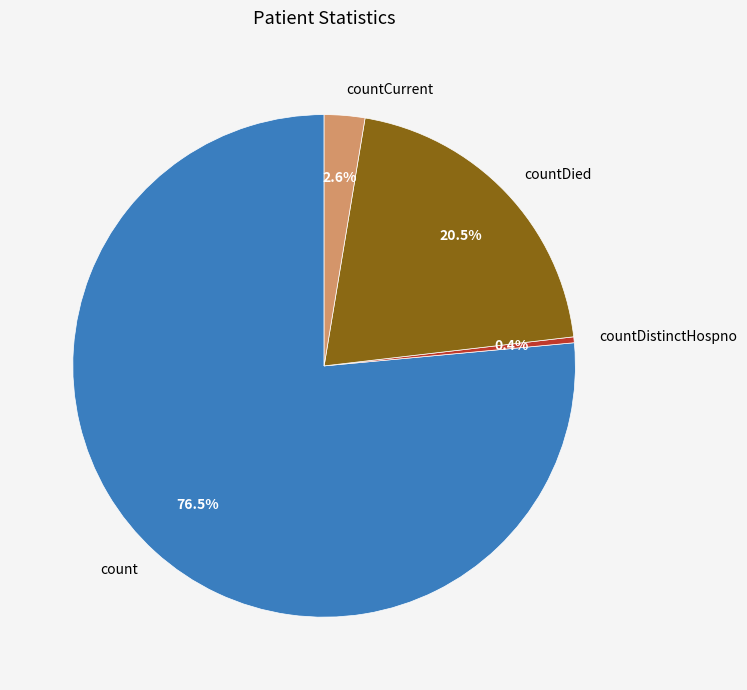

How many segments does this pie chart have?

4